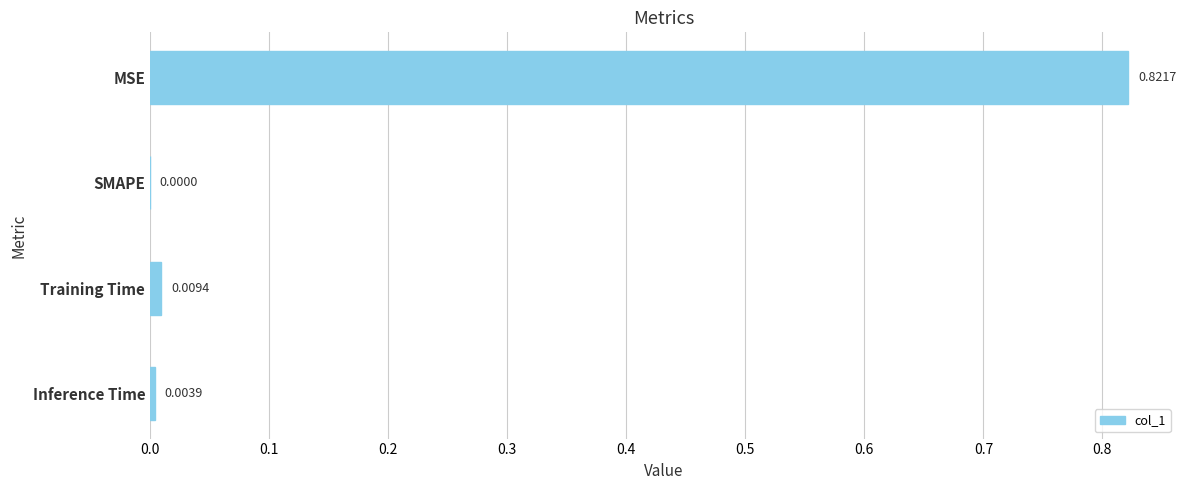

At which label is the value closest to 0?

SMAPE